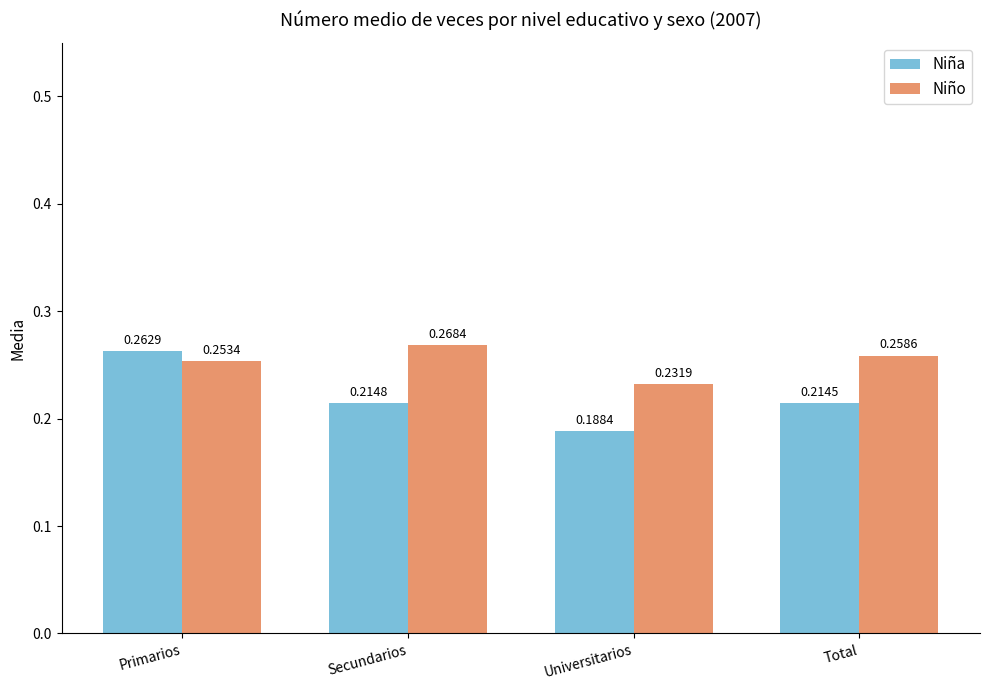

List the series in order of their overall mean, lowest first.

Niña, Niño